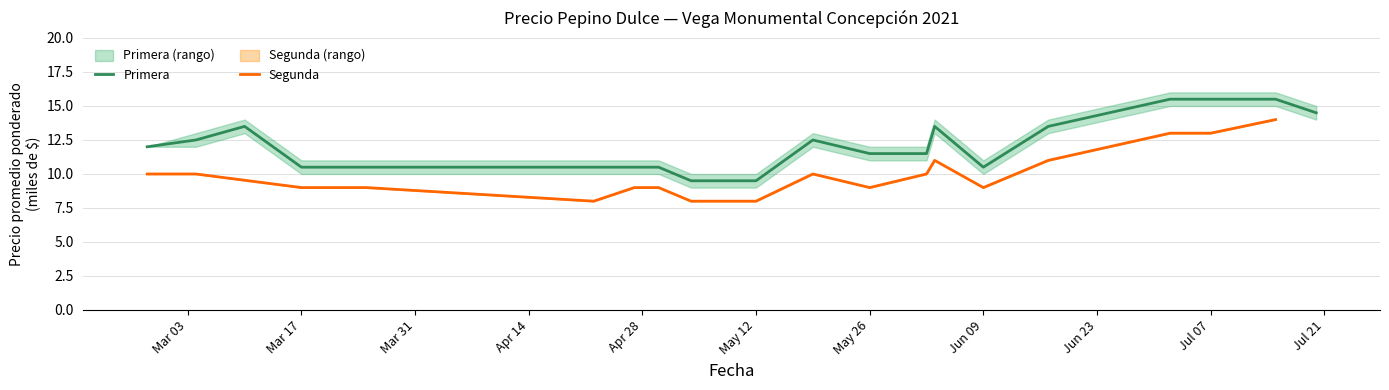

What is the minimum value for Primera?

9.5